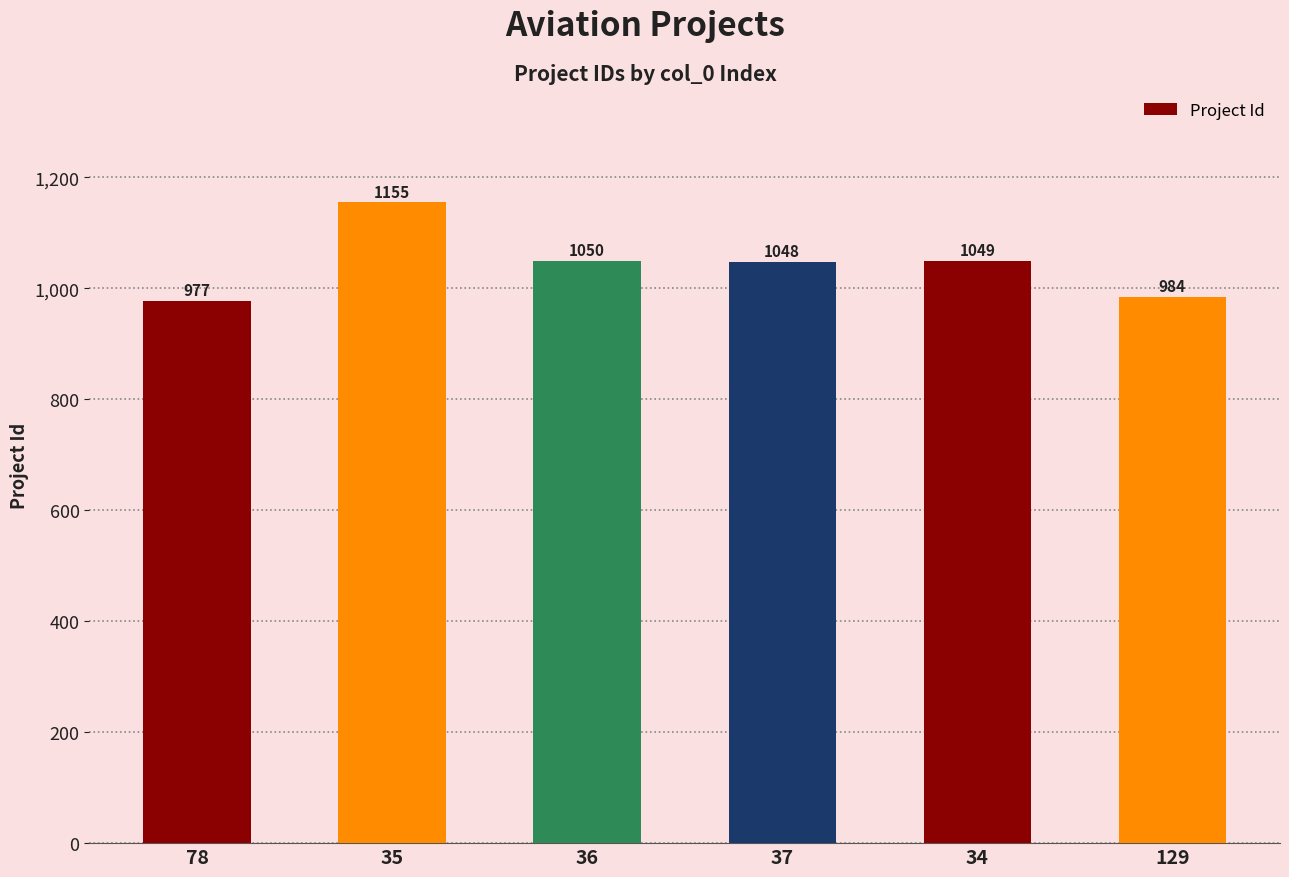

Reading left to right, extract all data points from this chart.

977	1155	1050	1048	1049	984